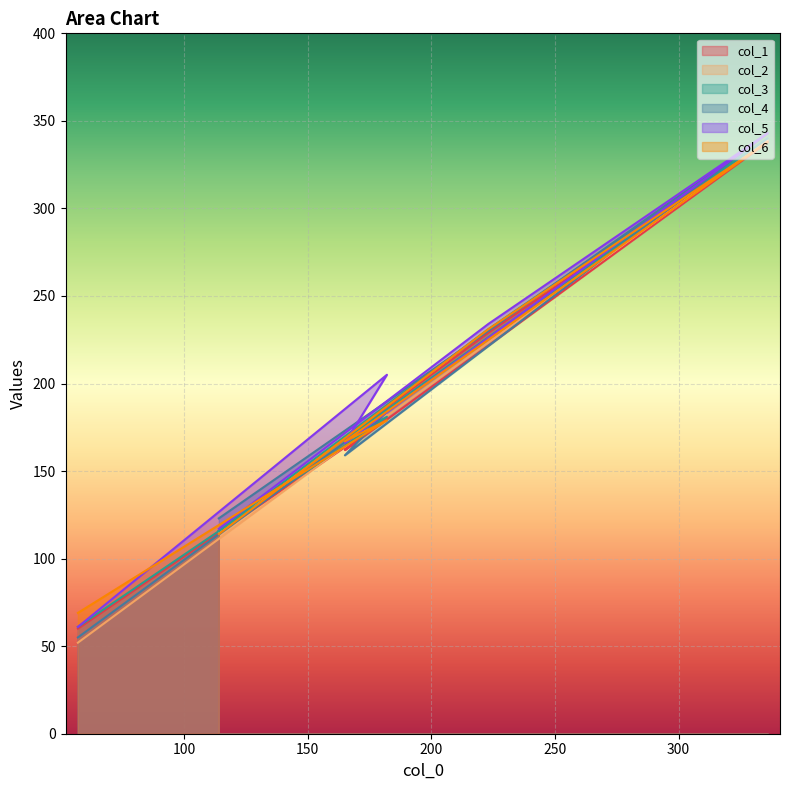

True or false: col_4 has more than 2 points higher than both neighbors.

False